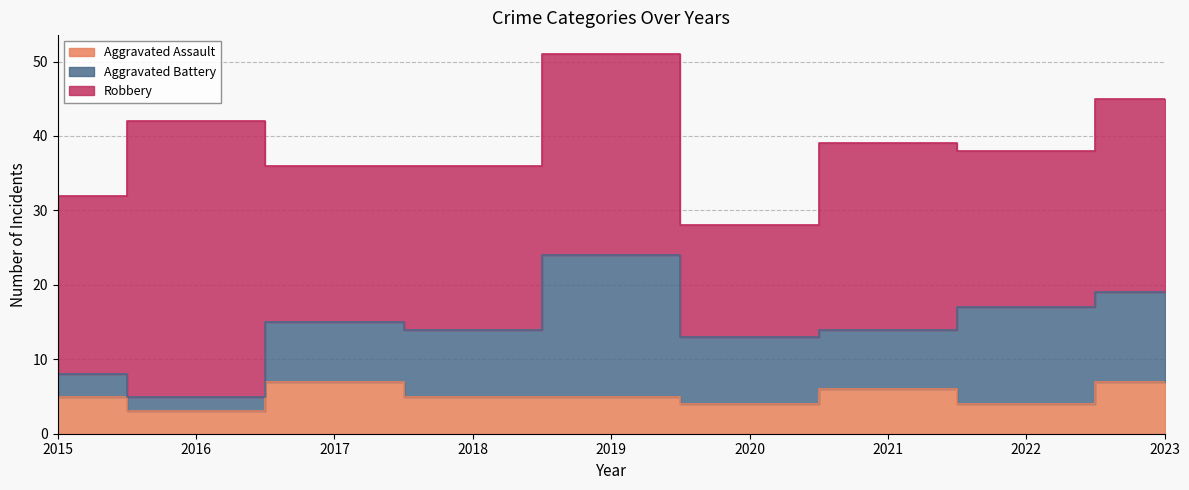

Which series ends up on top after the final intersection of Aggravated Assault and Aggravated Battery?

Aggravated Battery